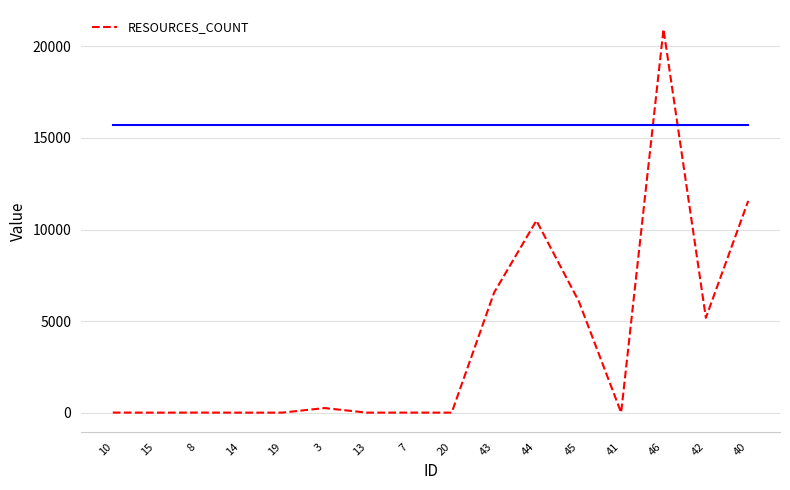

Where is the data nearest to the value 10470?

44